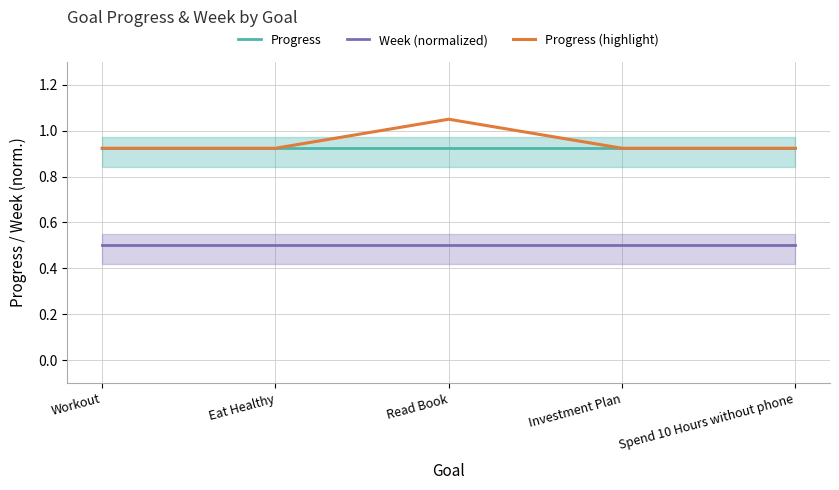

Rank the series at Eat Healthy from highest to lowest value.

Progress, Progress (highlight), Week (normalized)